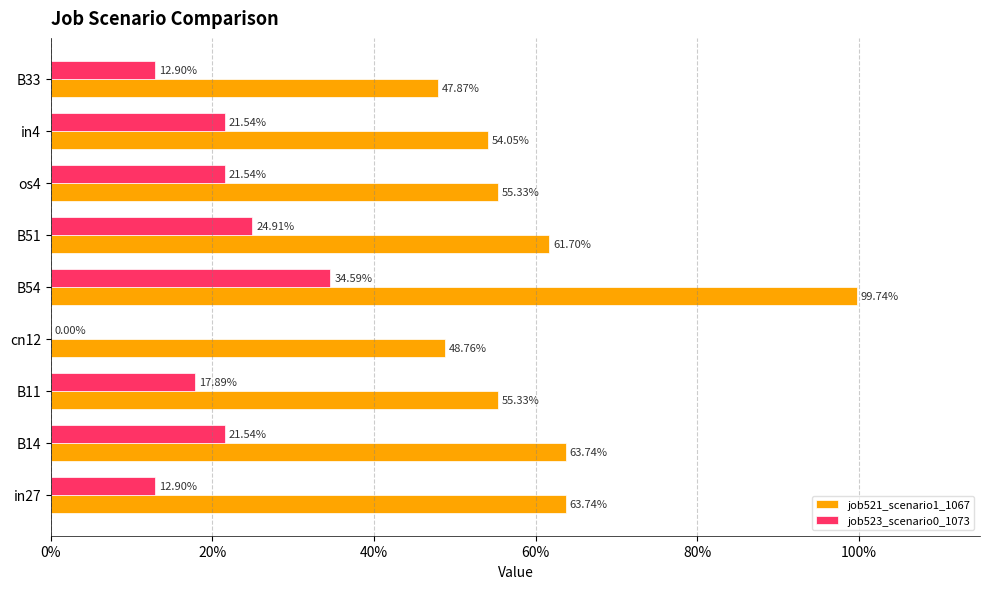

What is the minimum value for job521_scenario1_1067?

0.5